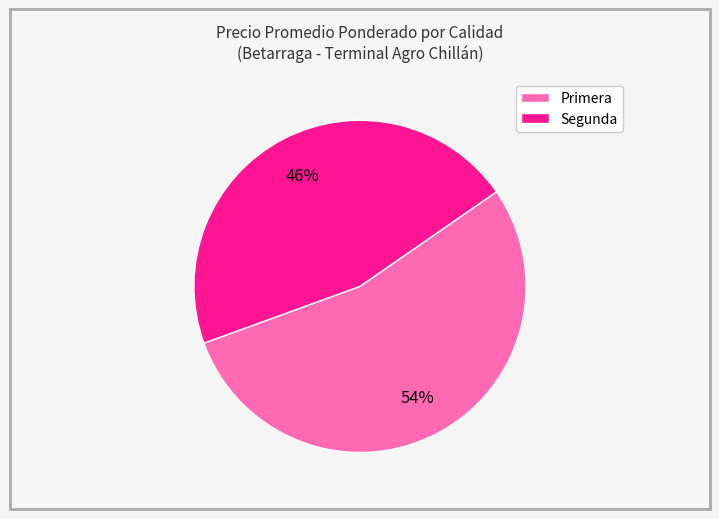

To the nearest percent, what is the average slice percentage?

50%